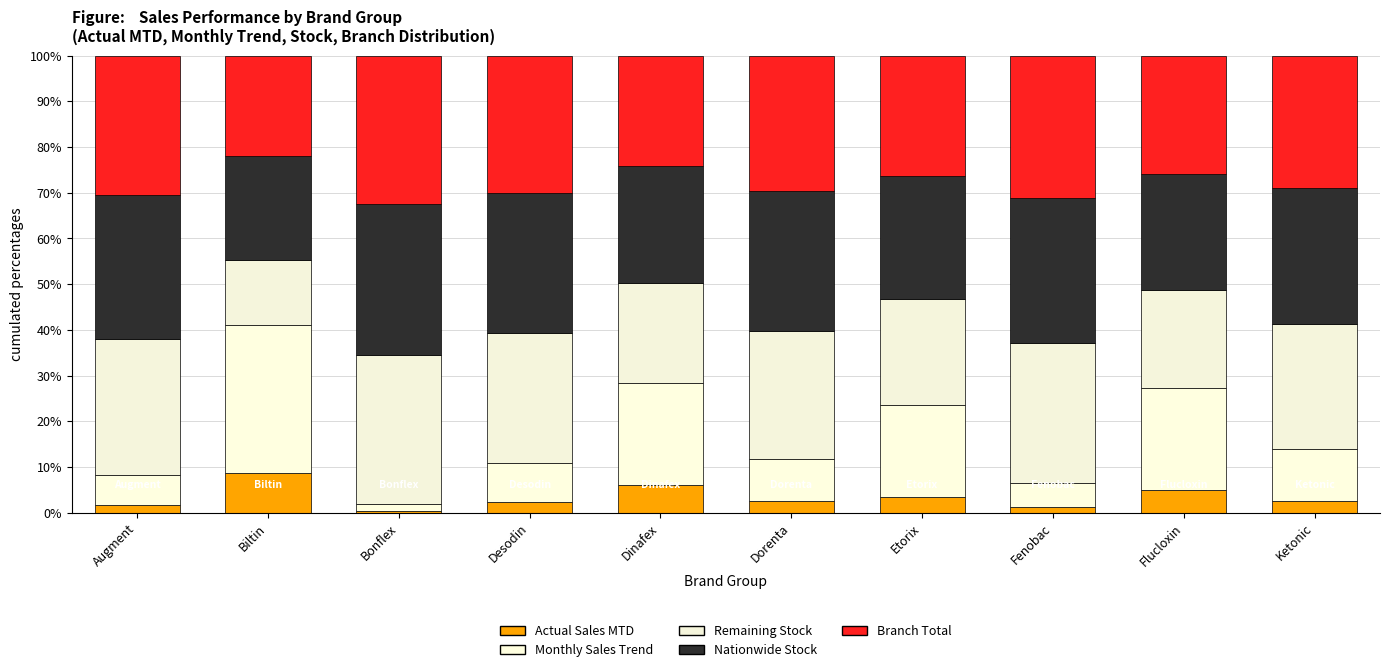

Which series has the largest range (max minus min)?

Monthly Sales Trend